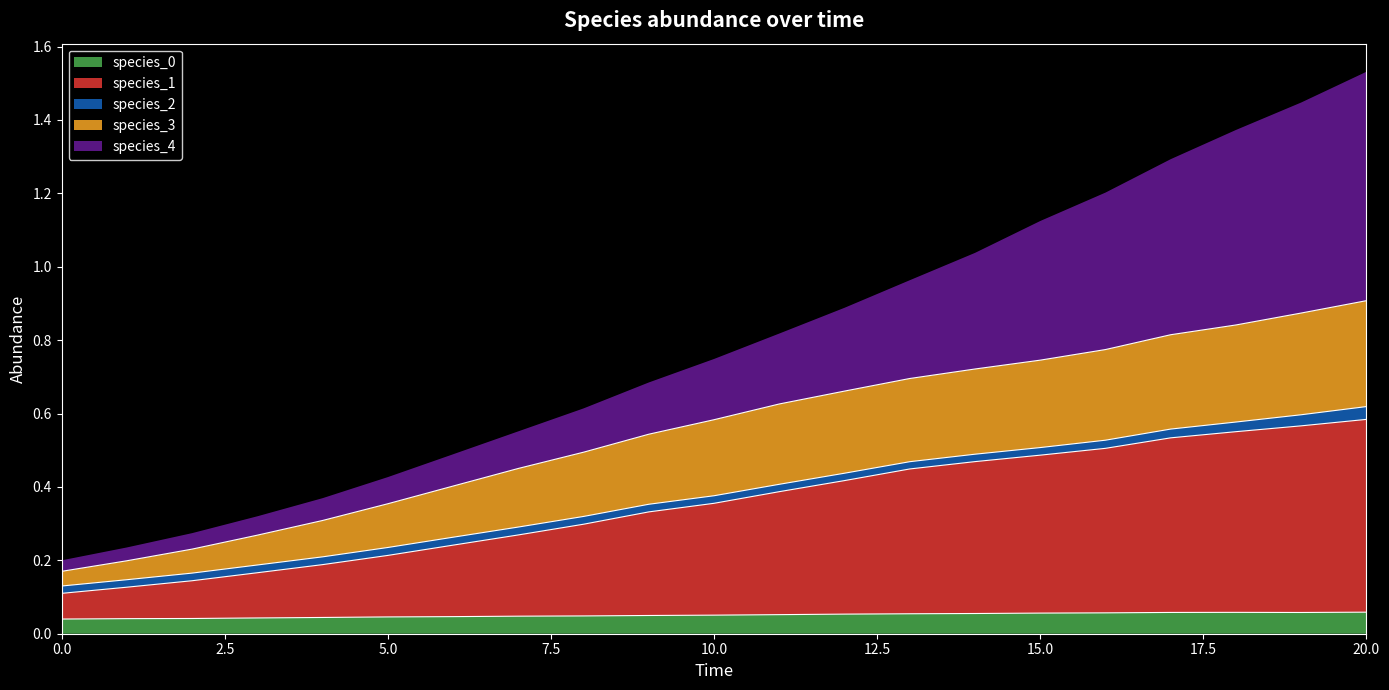

True or false: species_0 and species_1 cross at least once.

False